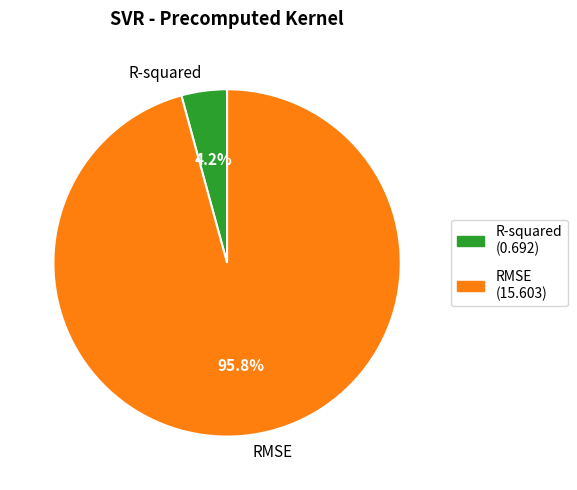

To the nearest percent, what is the combined percentage of R-squared and RMSE?

100%